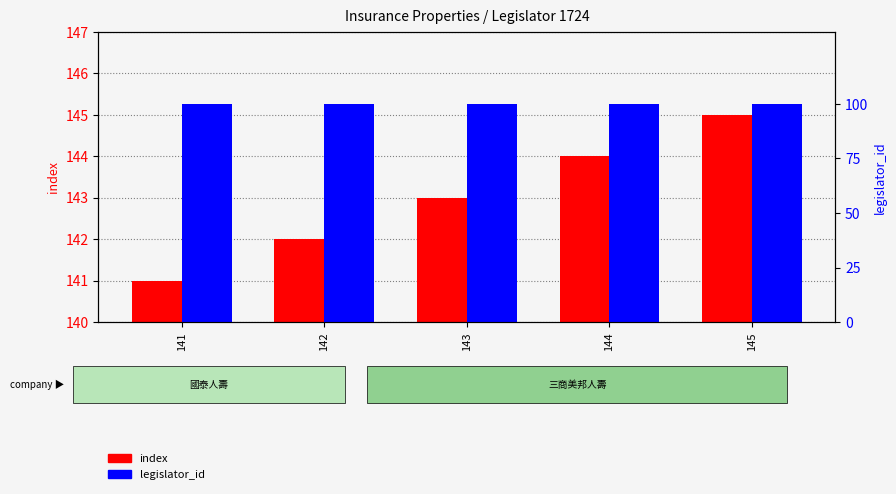

Count the index values in the range 142 to 144.

3